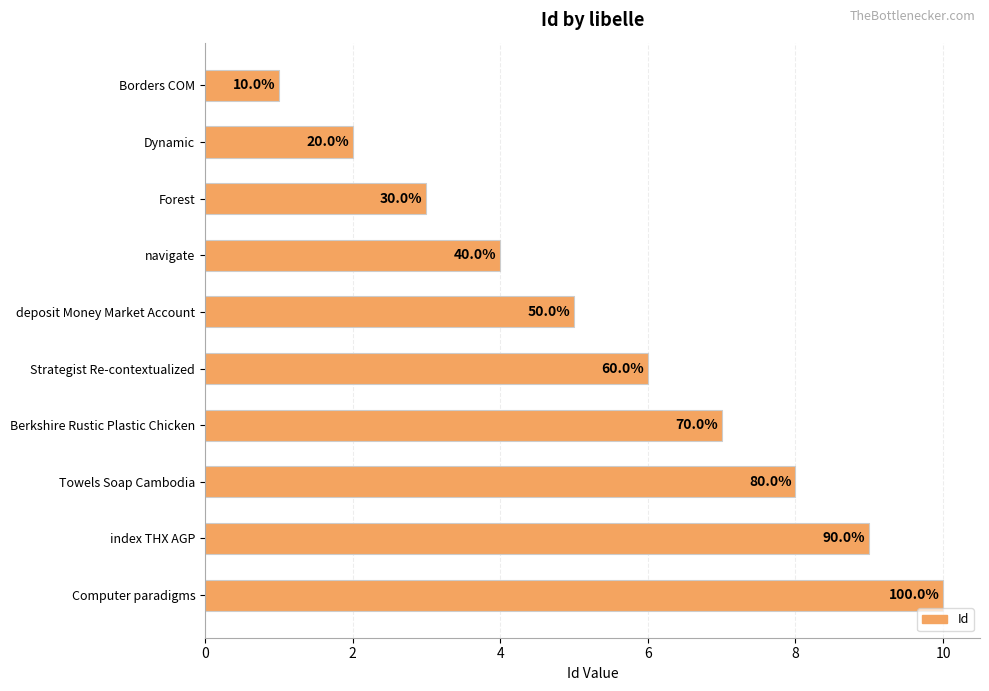

How many bars are there in total?

10